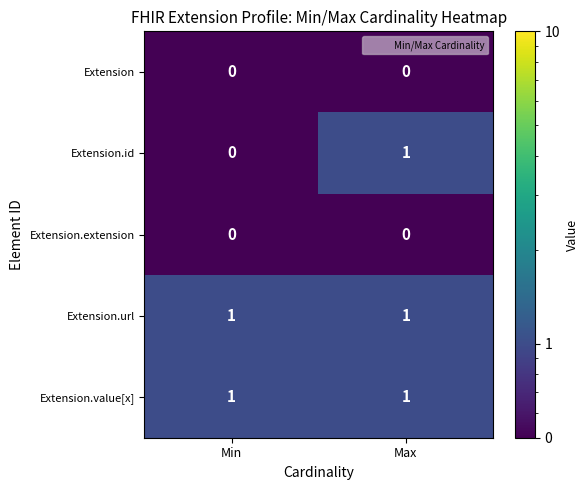

Reading right to left, transcribe all the data shown in this chart.

Extension: 0	0
Extension.id: 1	0
Extension.extension: 0	0
Extension.url: 1	1
Extension.value[x]: 1	1